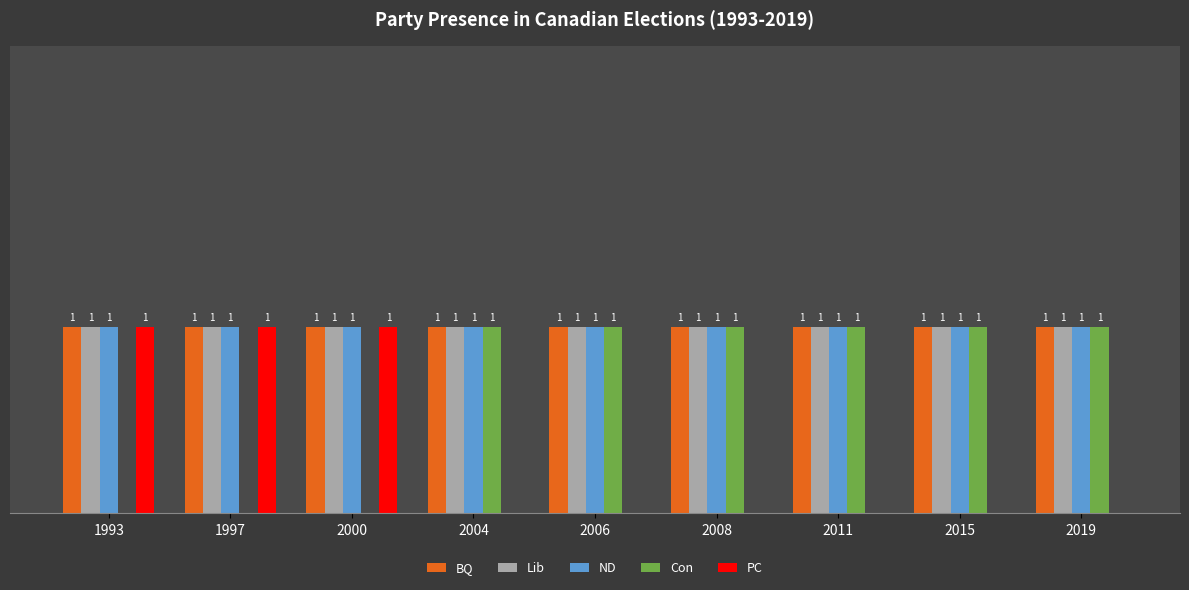

What are all the series names shown in the legend?

BQ, Lib, ND, Con, PC